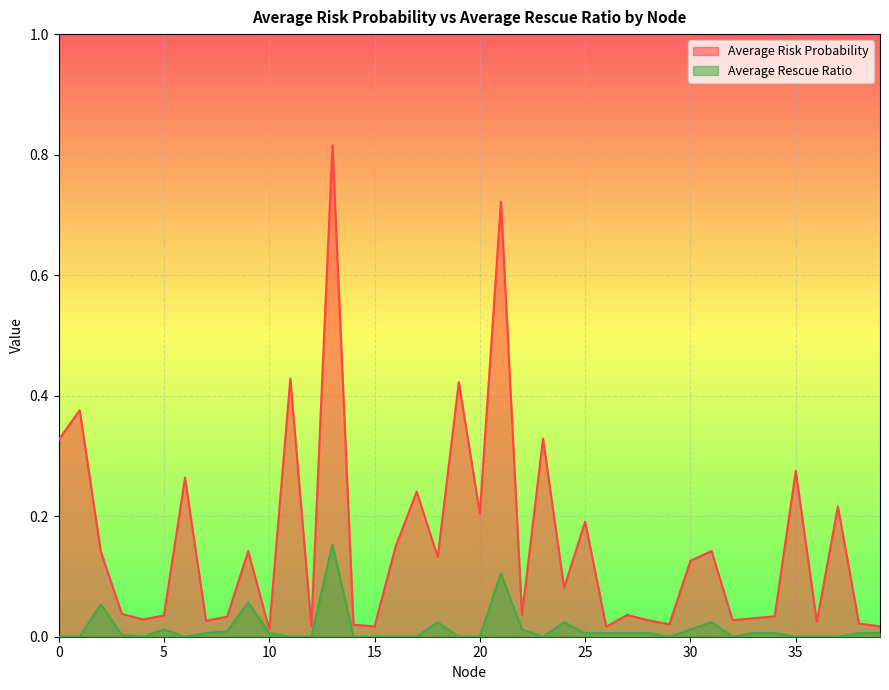

How many data points does each series have?

40